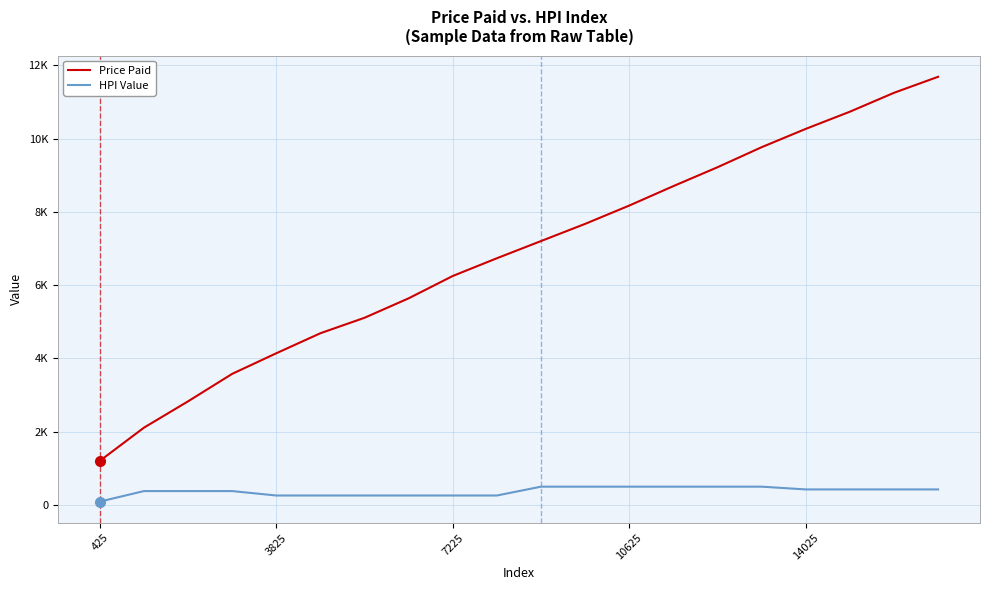

Does the chart display data point markers on the line(s)?

No